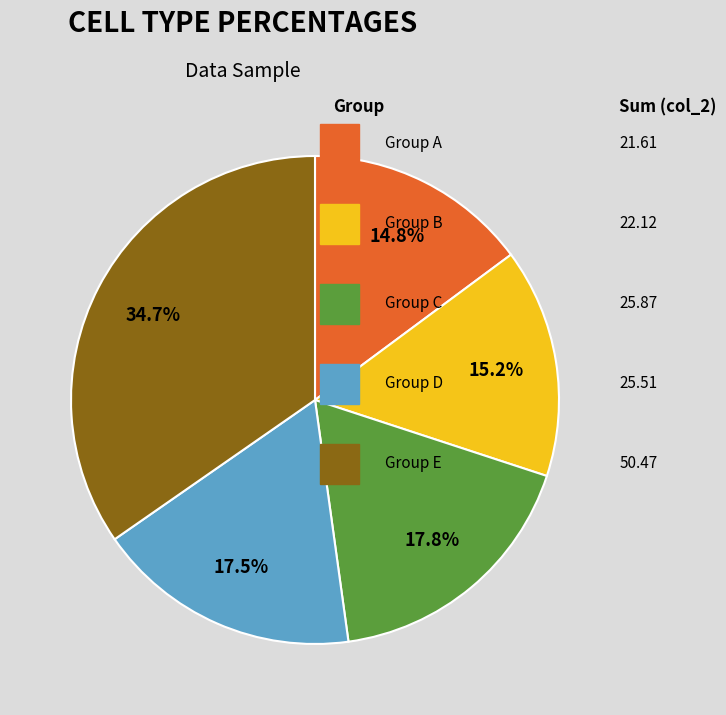

Does any single category account for the majority?

No